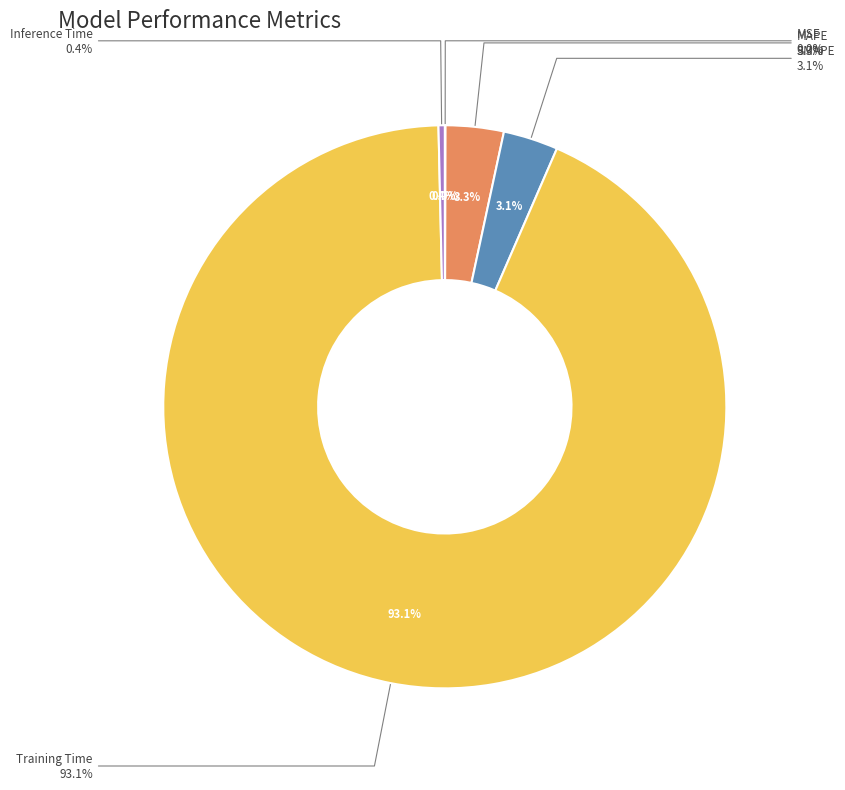

Count the number of slices in the pie.

5